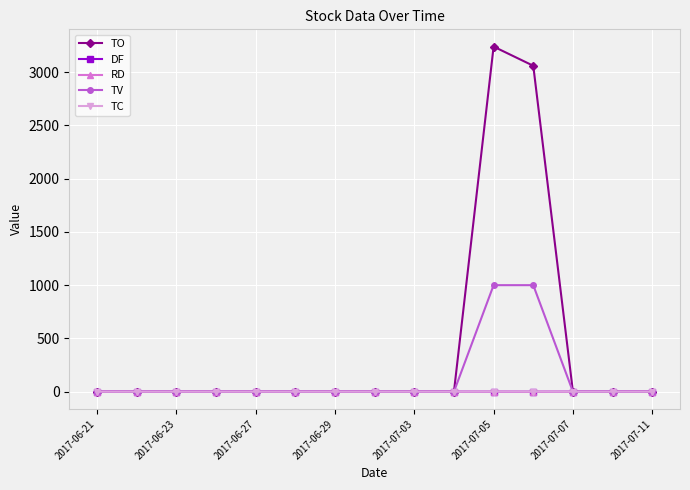

What is the maximum value for TV?

1000.0